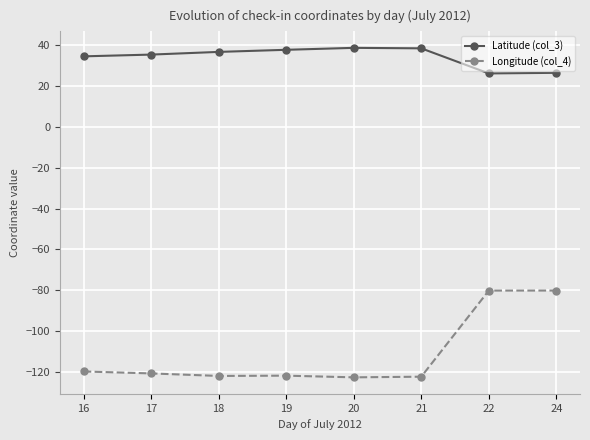

True or false: Latitude (col_3) has more than 0 points higher than both neighbors.

True